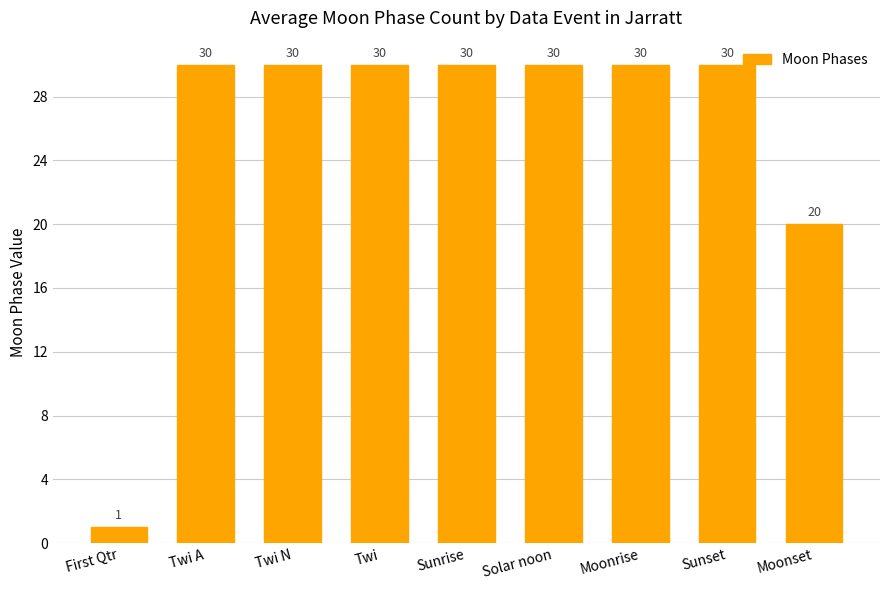

At which label is the value closest to 15?

Moonset